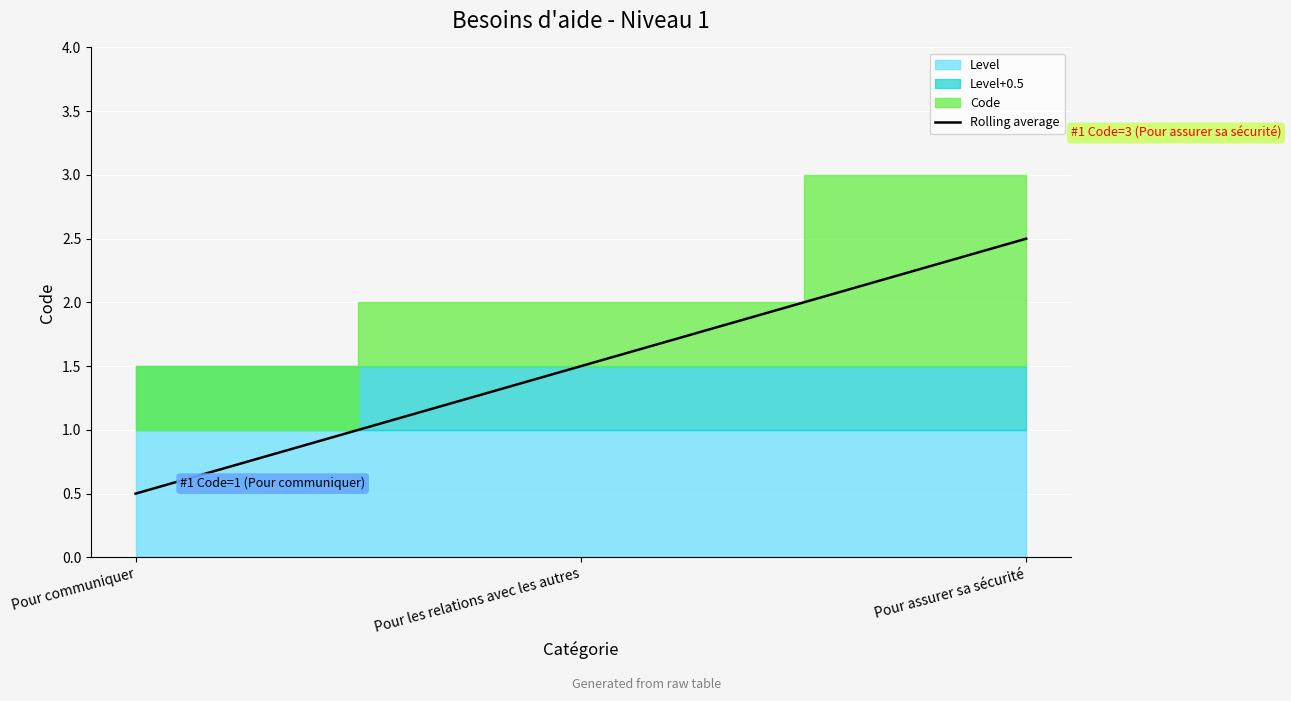

At which label is the value closest to 1?

Pour communiquer